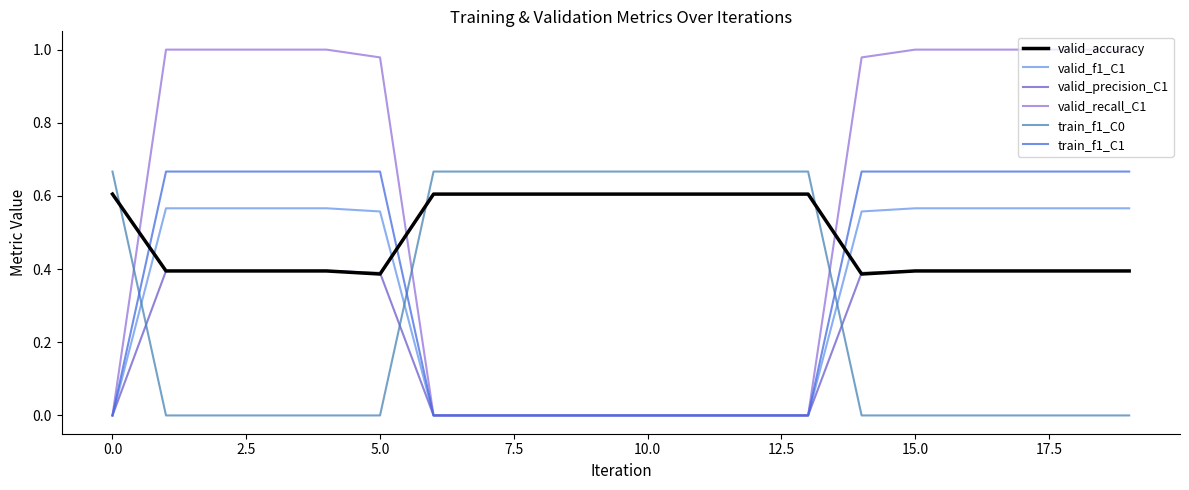

True or false: train_f1_C0 and valid_accuracy intersect in this chart.

True